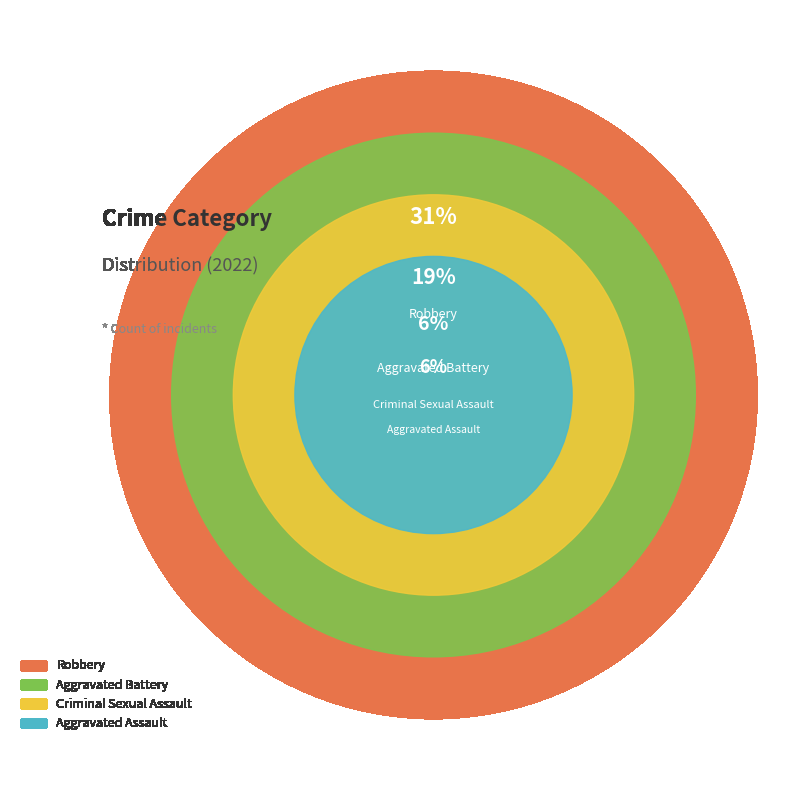

Count the number of slices in the pie.

4